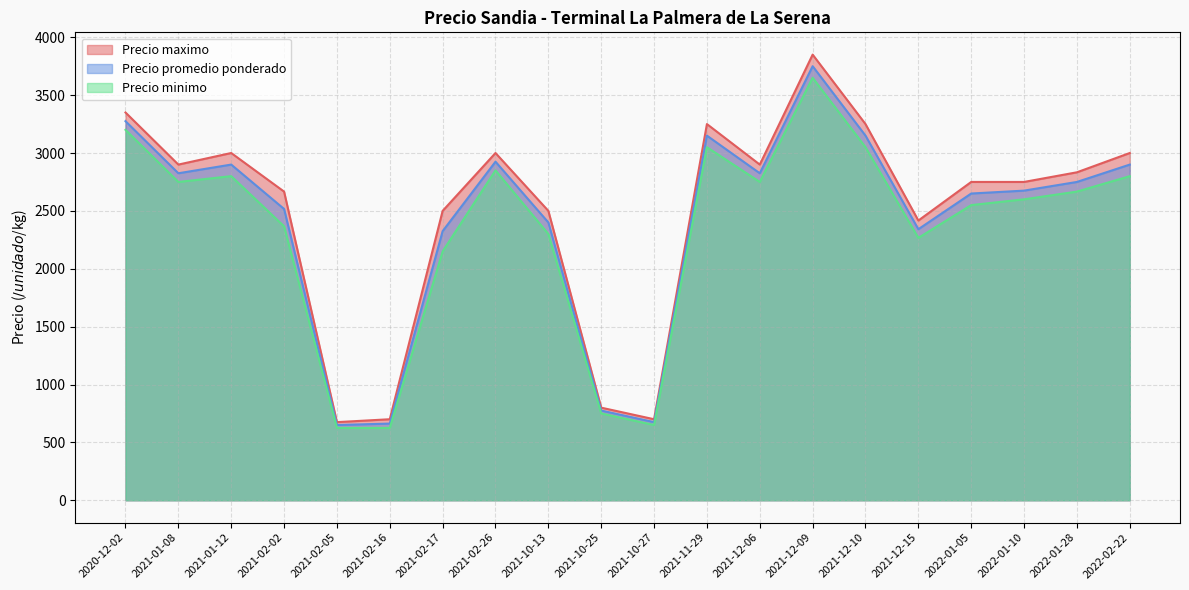

At which label is Precio promedio ponderado closest to 2200?

2021-02-17